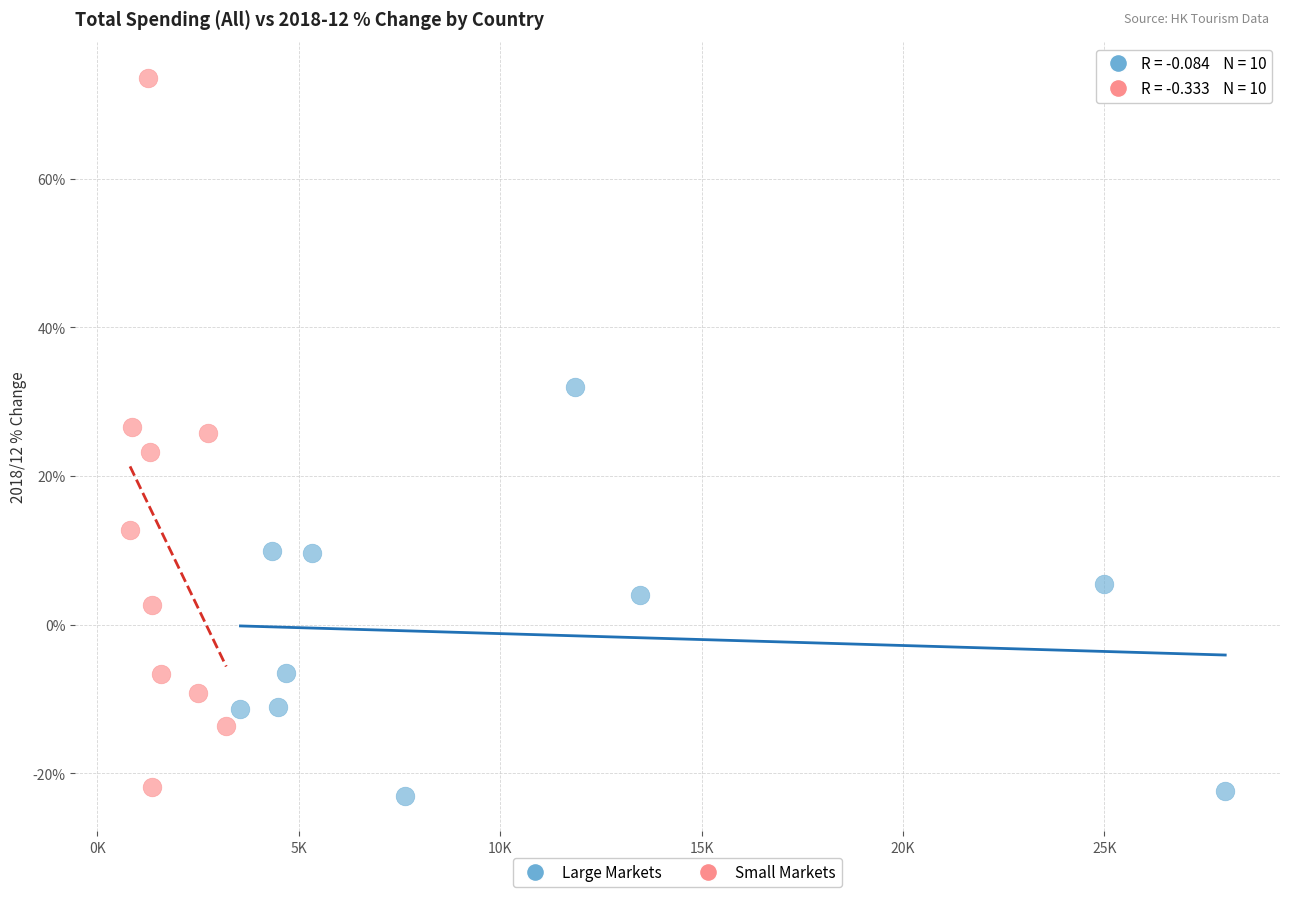

What are all the series names shown in the legend?

Large Markets, Small Markets